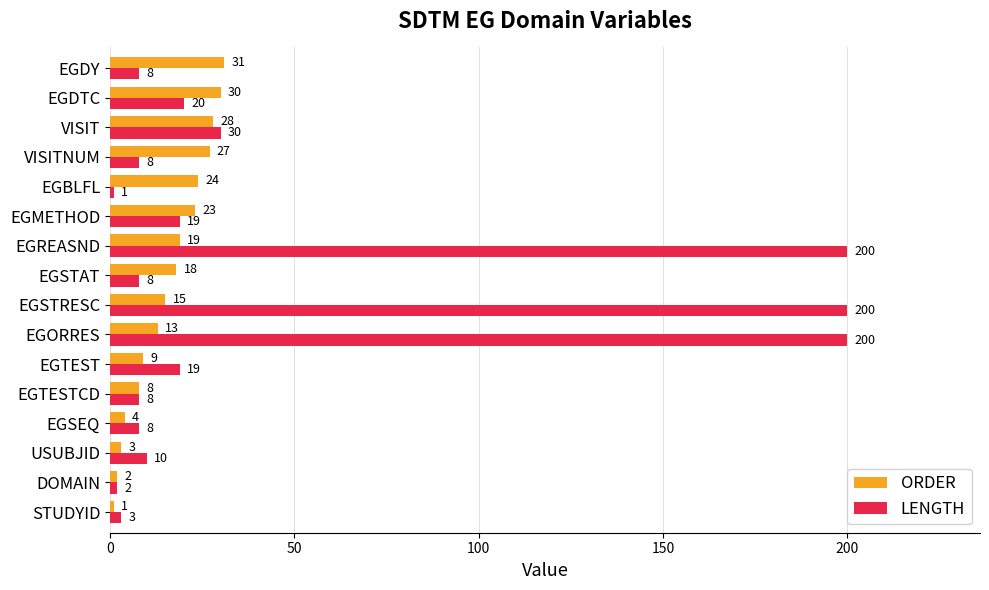

What is the minimum value for LENGTH?

1